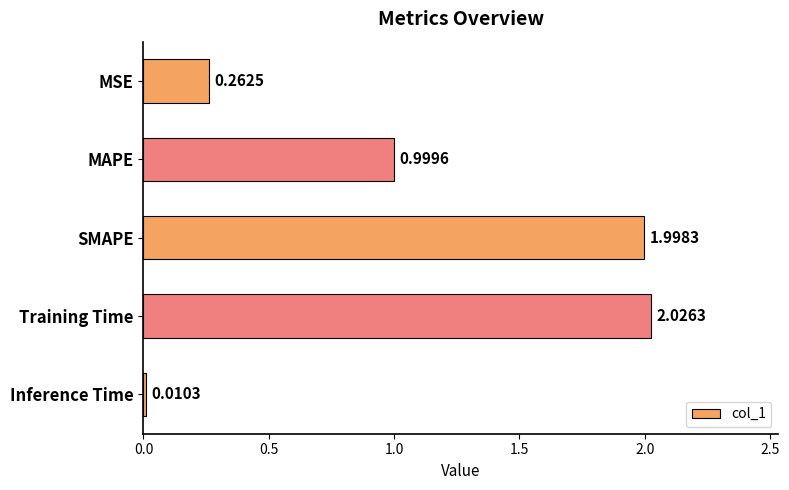

What is the label of the 1st bar from the bottom?

Inference Time